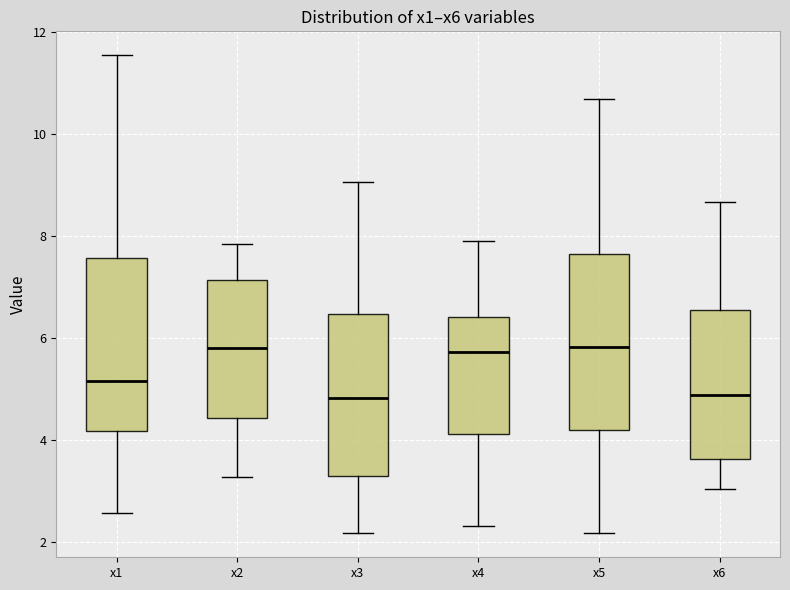

Where is the upper edge of the box for x2 on the y-axis? The values are not printed on the chart, so give them approximately, as read against the axis.

7.2